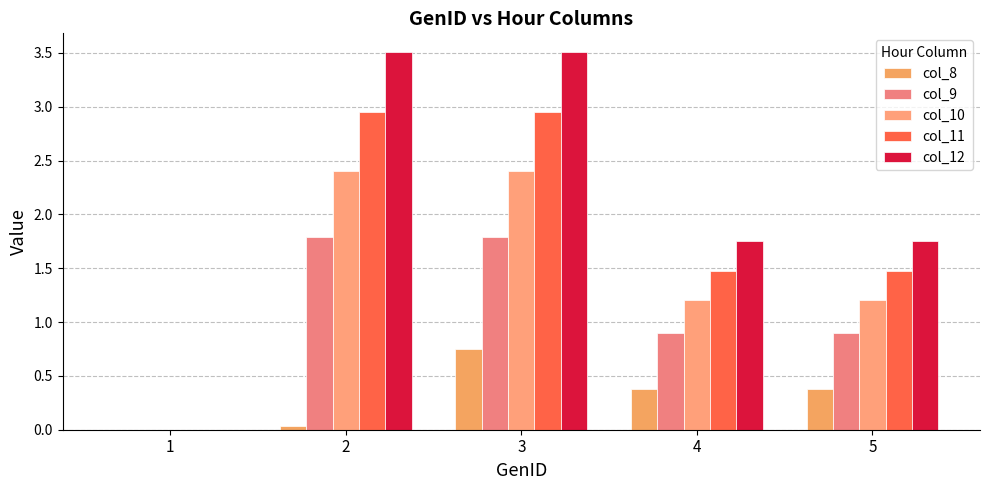

Which series has the largest range (max minus min)?

col_12